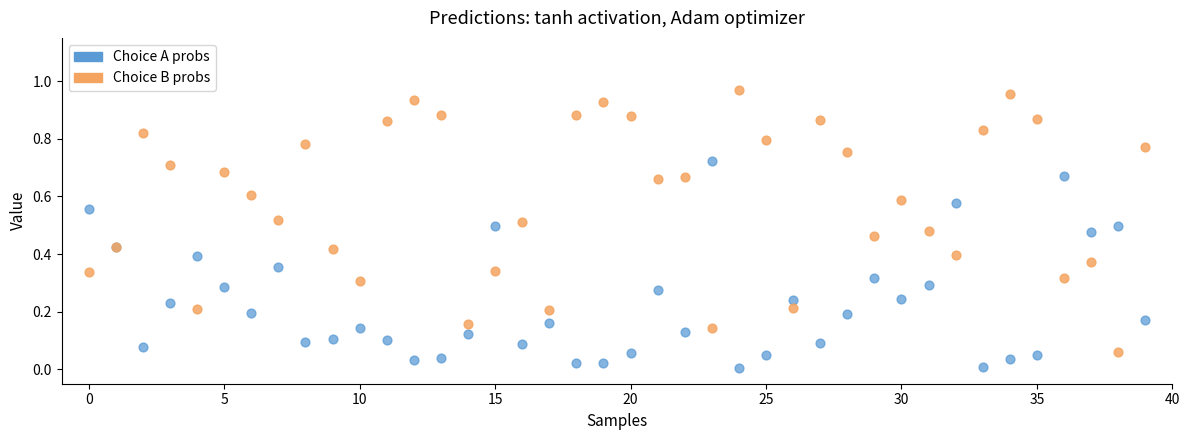

Which series contains the highest Y value?

Choice B probs